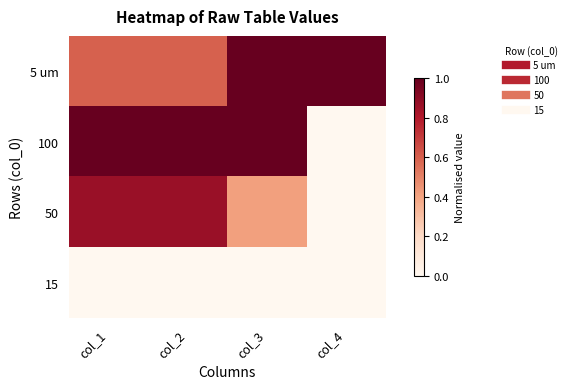

Reading left to right, list all the values displayed in this chart.

5 um: col_1=0.6	col_2=0.6	col_3=1.0	col_4=1.0
100: col_1=1.0	col_2=1.0	col_3=1.0	col_4=0.0
50: col_1=0.9	col_2=0.9	col_3=0.4	col_4=0.0
15: col_1=0.0	col_2=0.0	col_3=0.0	col_4=0.0